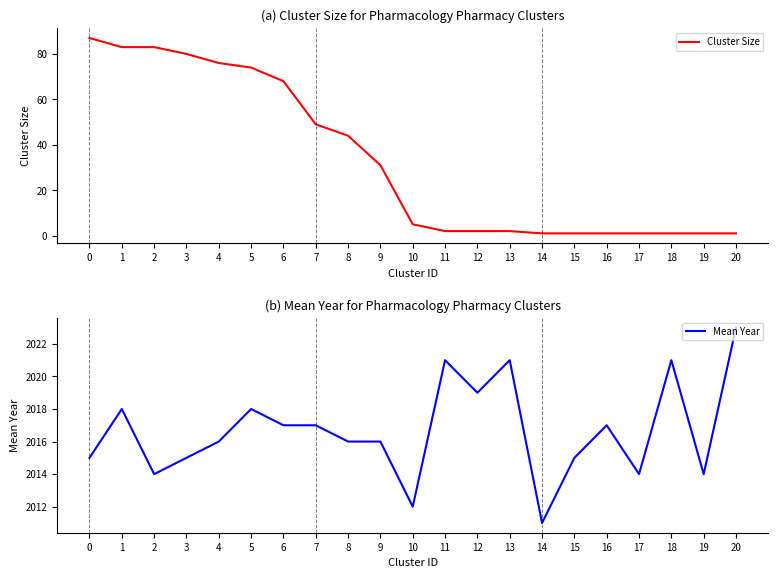

True or false: Cluster Size has more than 1 interior local peaks.

False